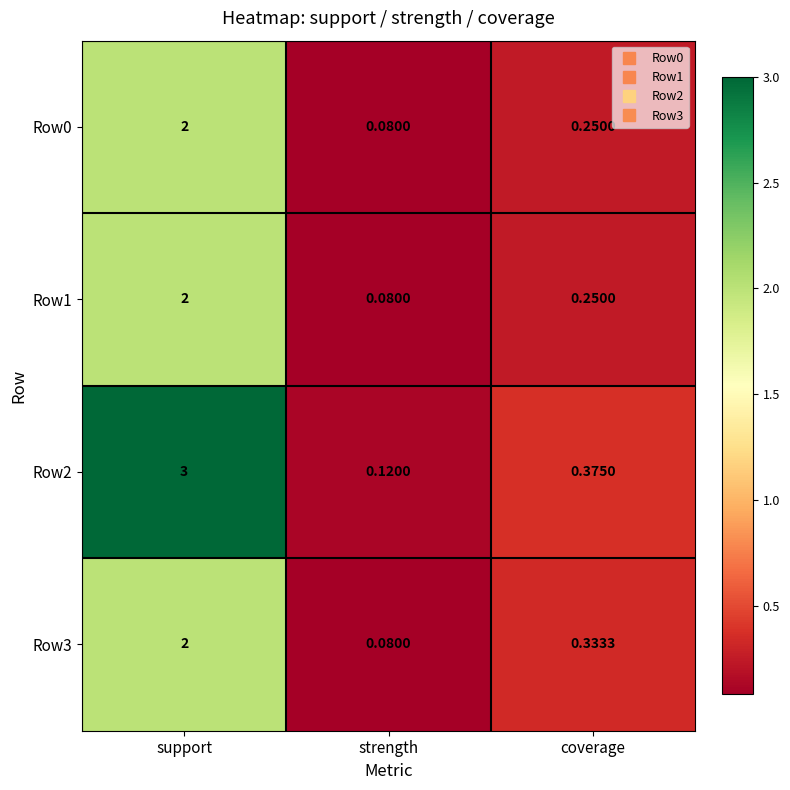

Which series has the largest range (max minus min)?

Row2